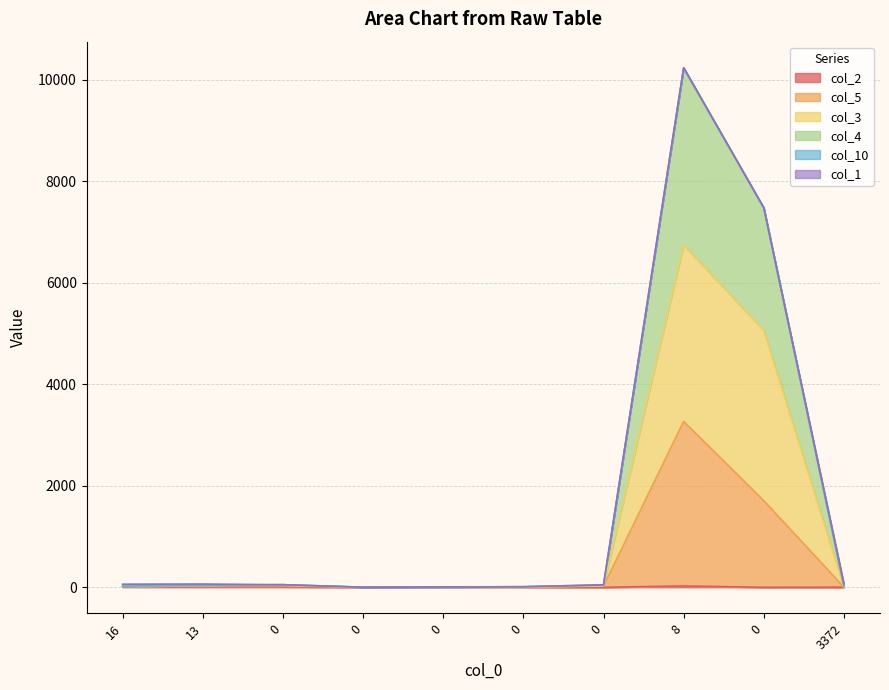

Does the chart have visible grid lines?

Yes